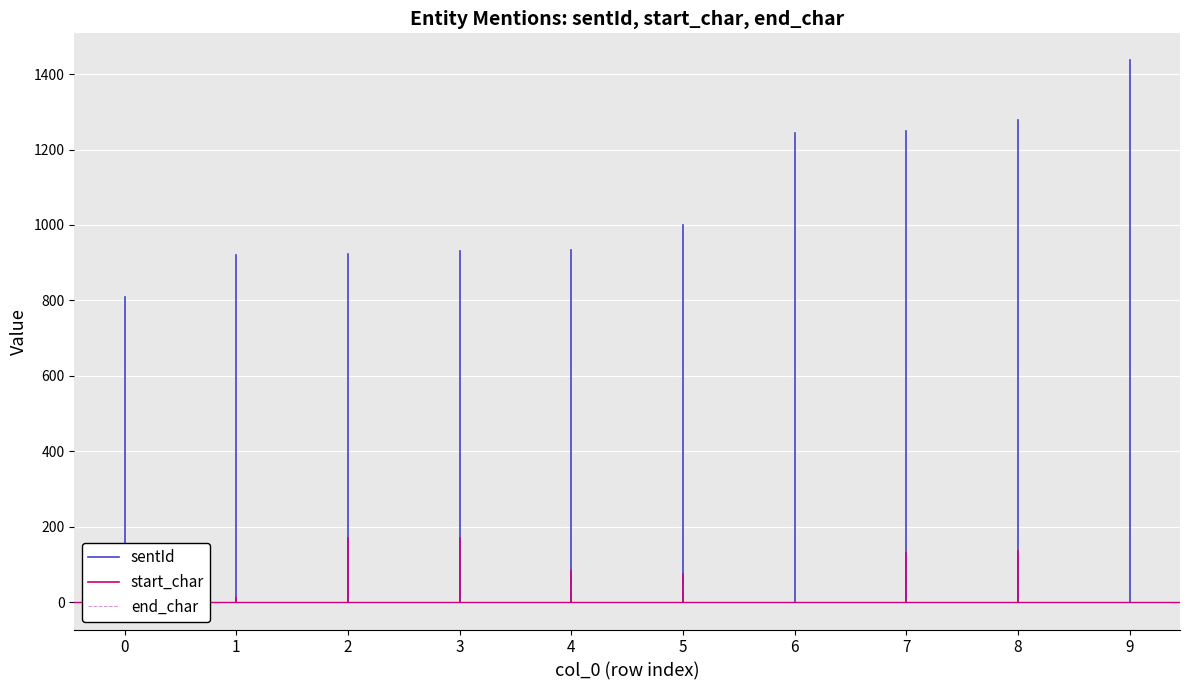

Is it true that end_char equals 5 at 0?

True